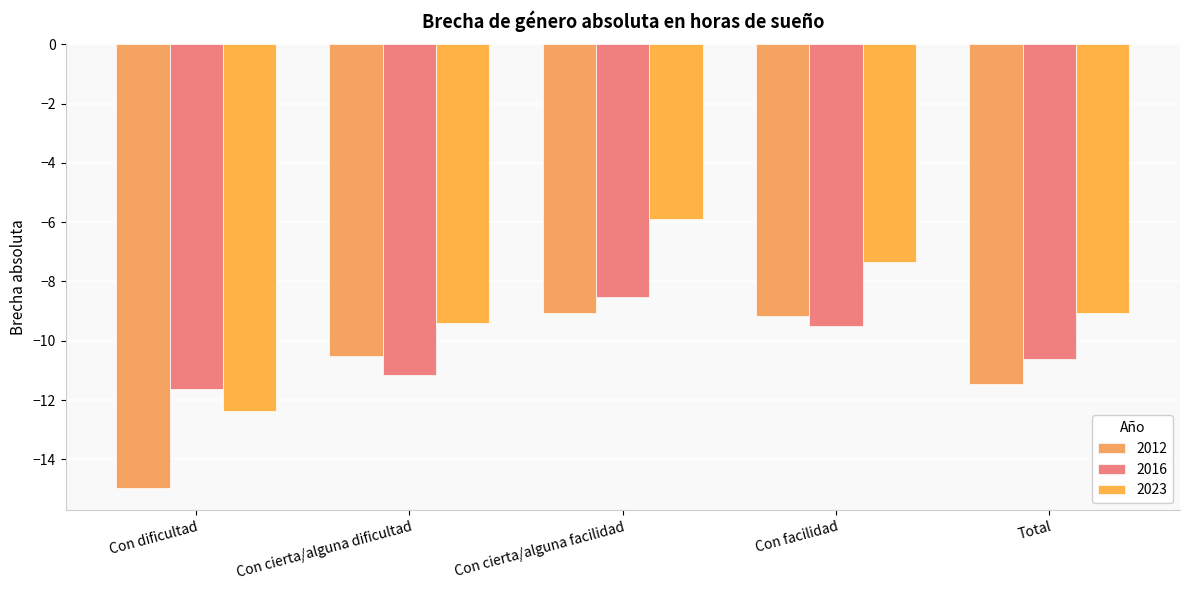

At how many categories does at least one series exceed -10?

4